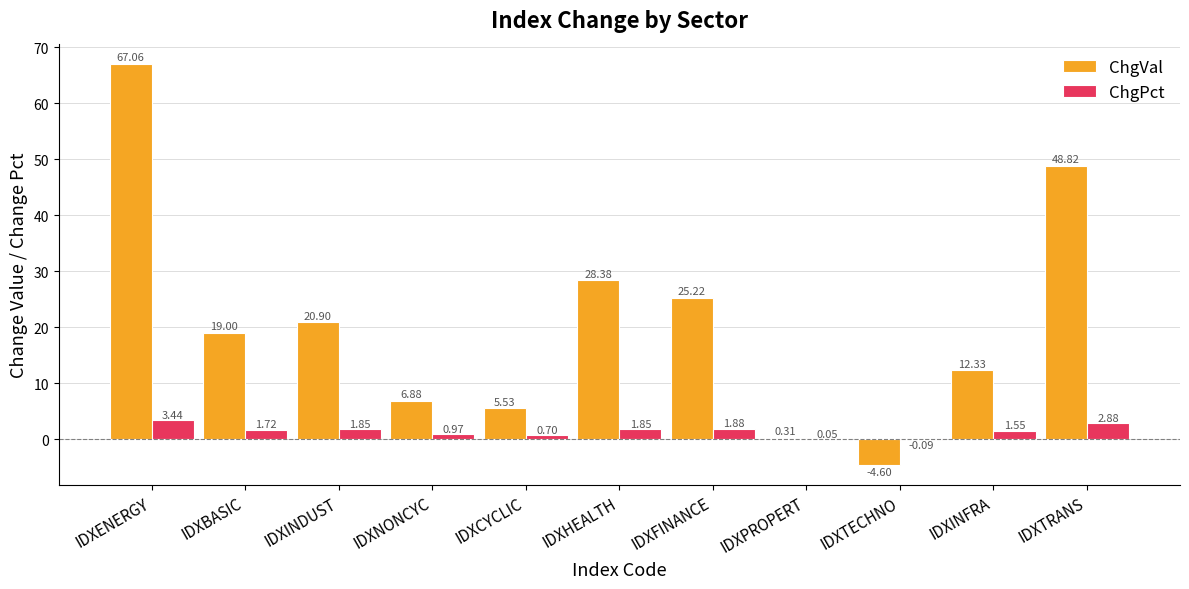

Which category has the highest value in the ChgPct series?

IDXENERGY